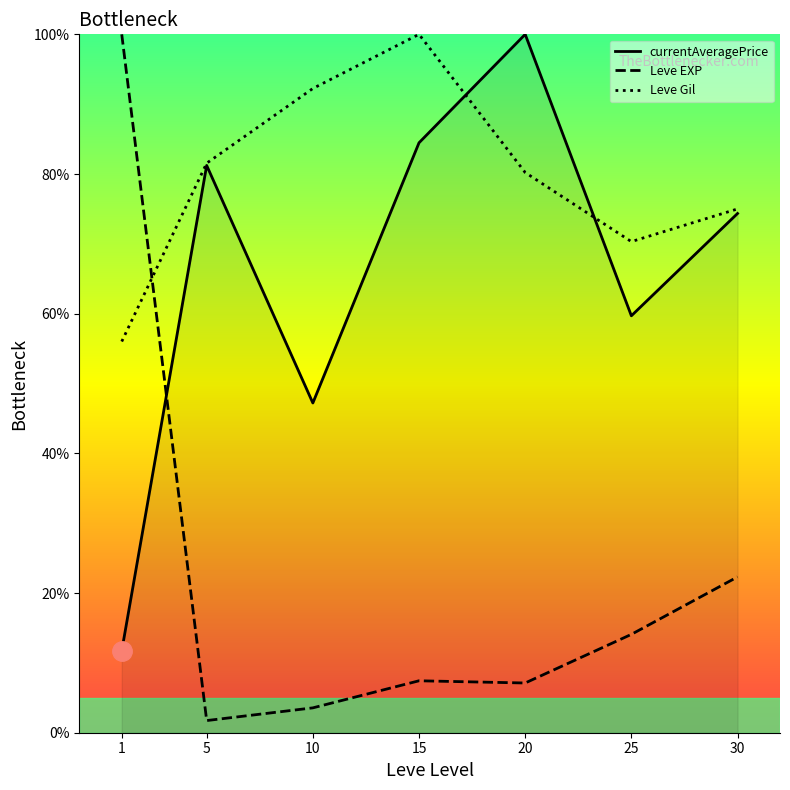

Which series changed the most between 20 and 25?

currentAveragePrice